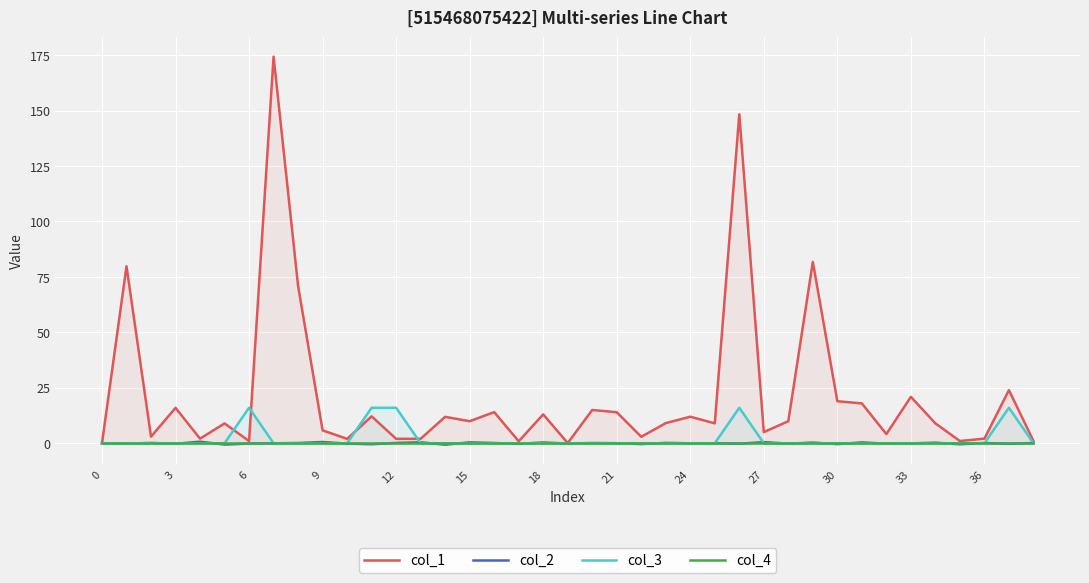

Is it true that col_1 equals 19.0 at 30?

True